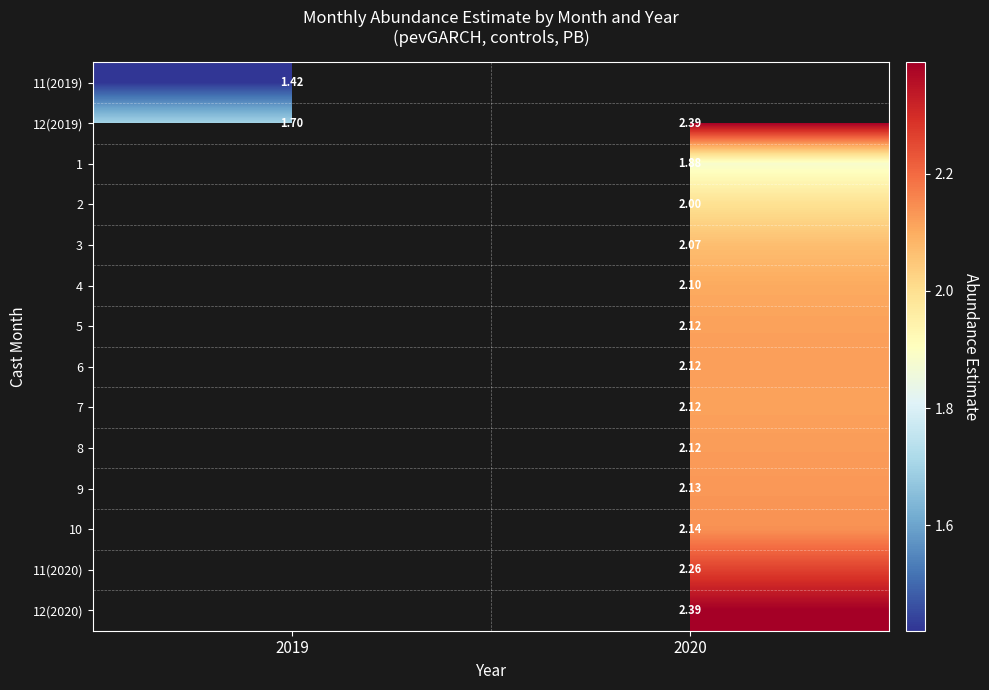

How many data points in 12(2019) are above 2?

1